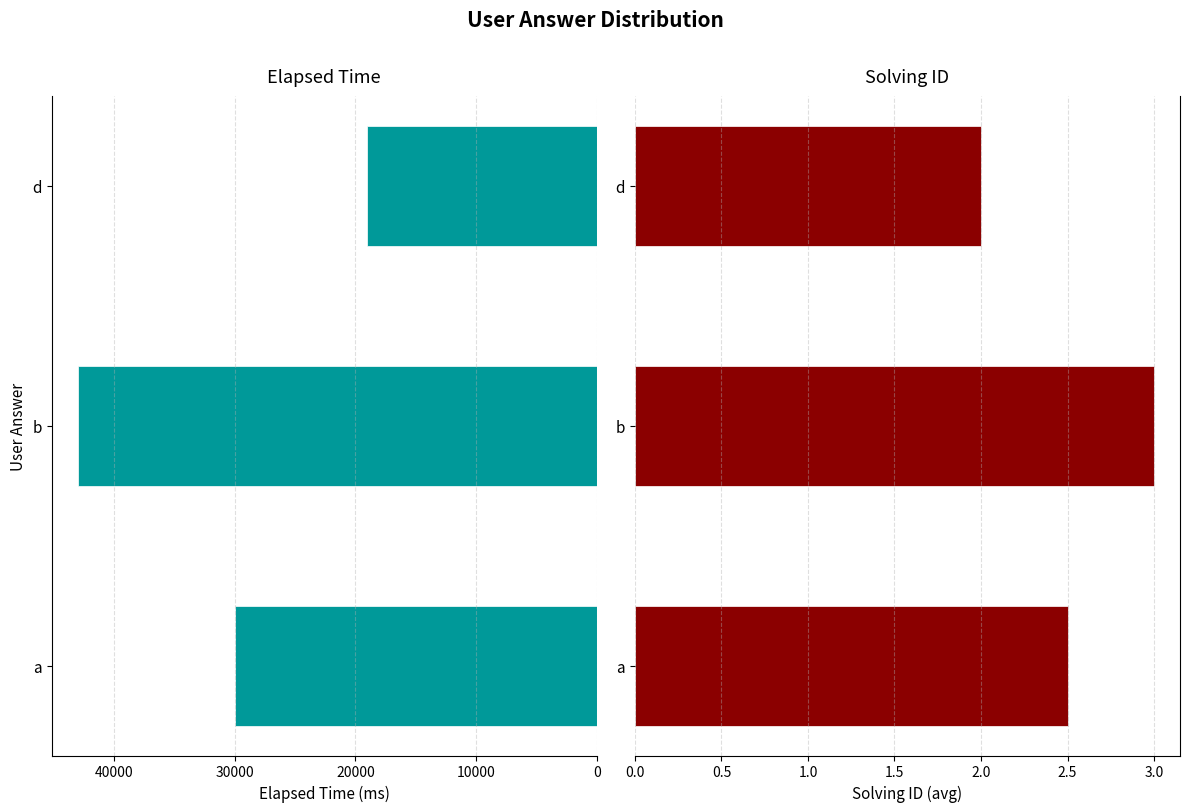

Which series has the largest total across all categories?

elapsed_time